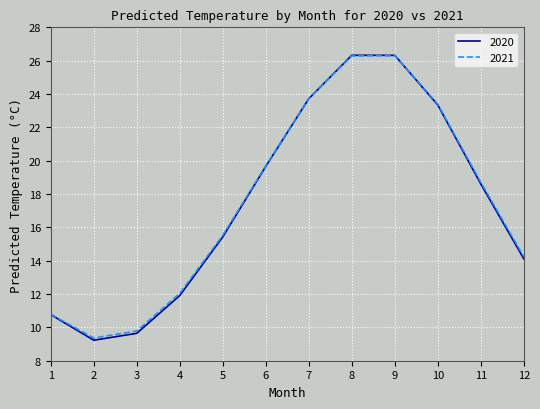

Is this an area chart (filled region under the line)?

No